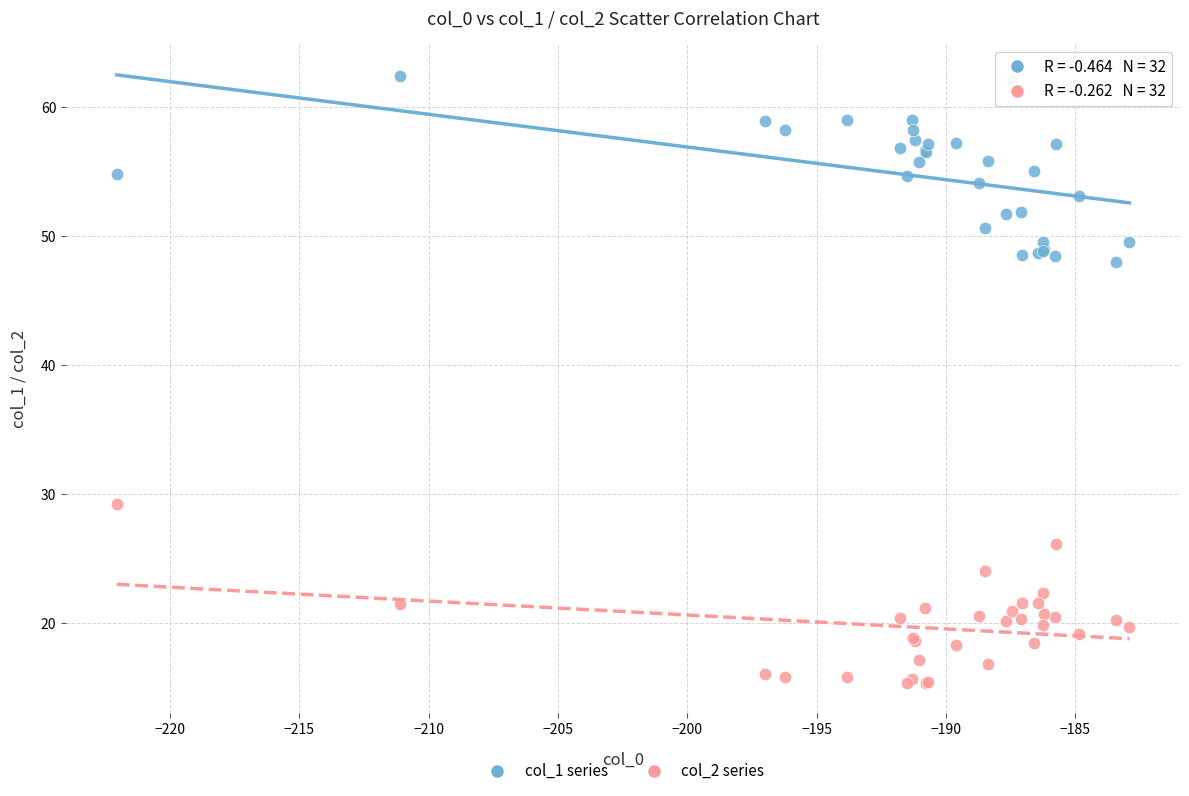

Which series reaches the maximum Y coordinate?

col_1 series